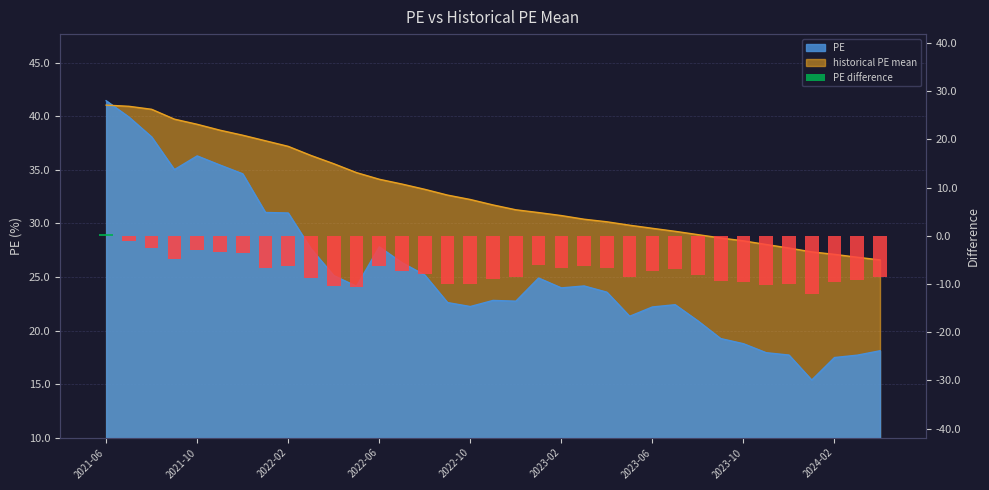

Are the bars grouped side by side (vs. stacked)?

No